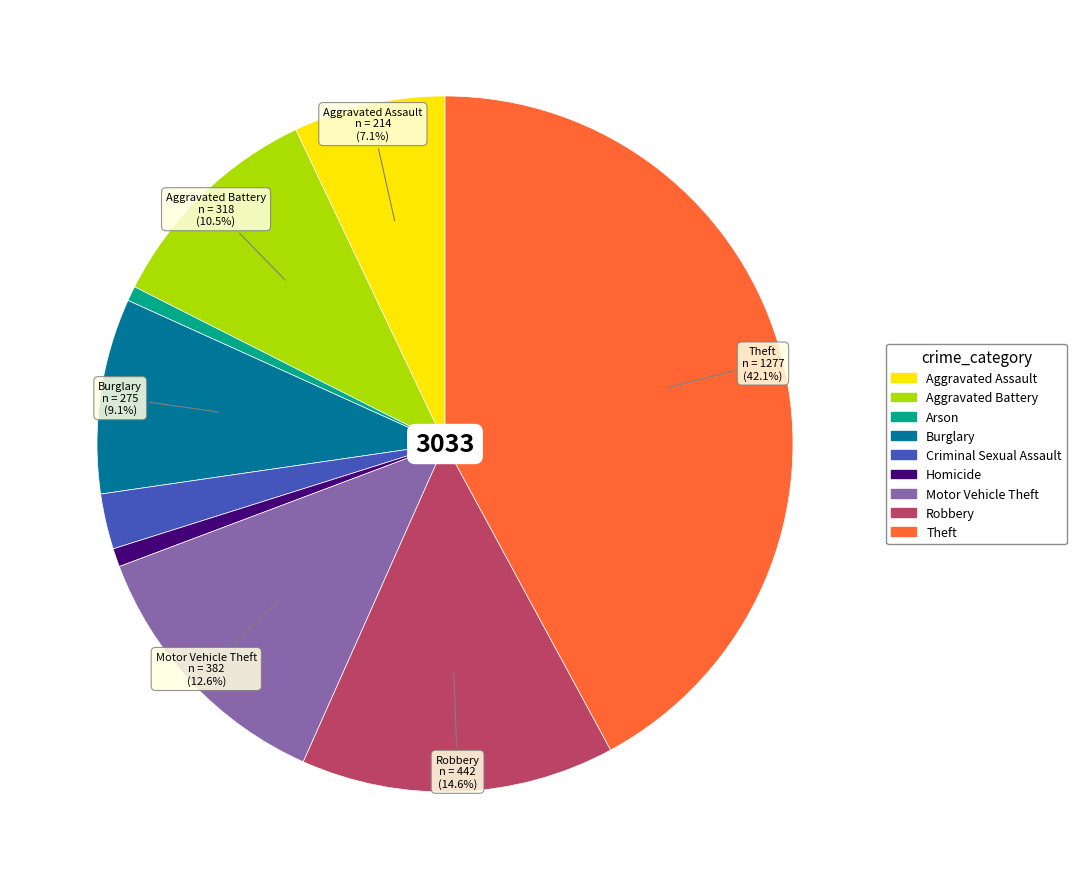

Count the number of slices in the pie.

9